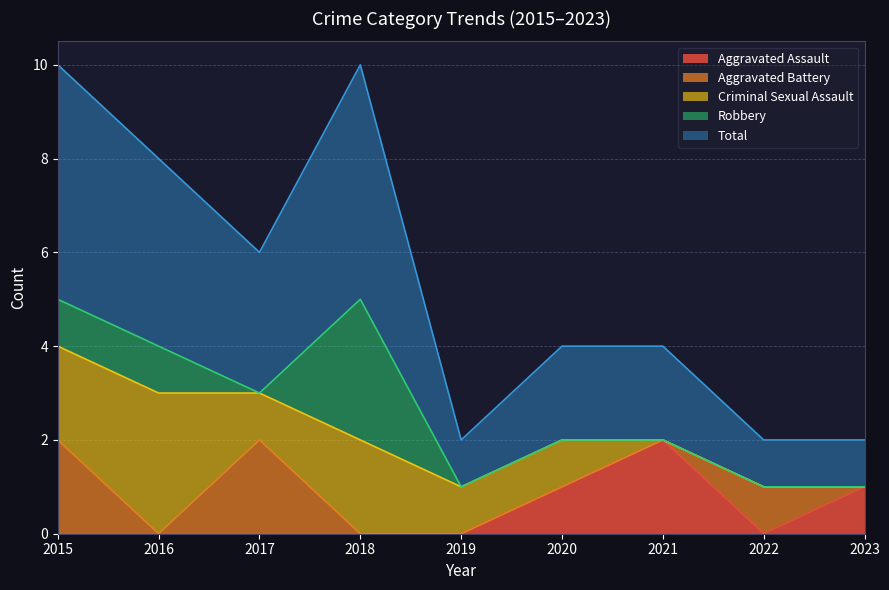

True or false: Aggravated Assault has more than 1 points higher than both neighbors.

False